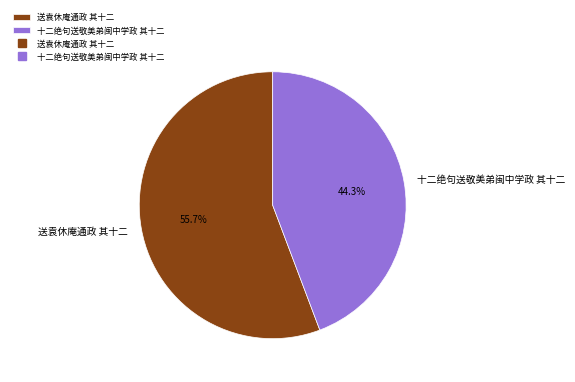

What is the smallest slice in the pie chart?

十二绝句送敬美弟闽中学政 其十二